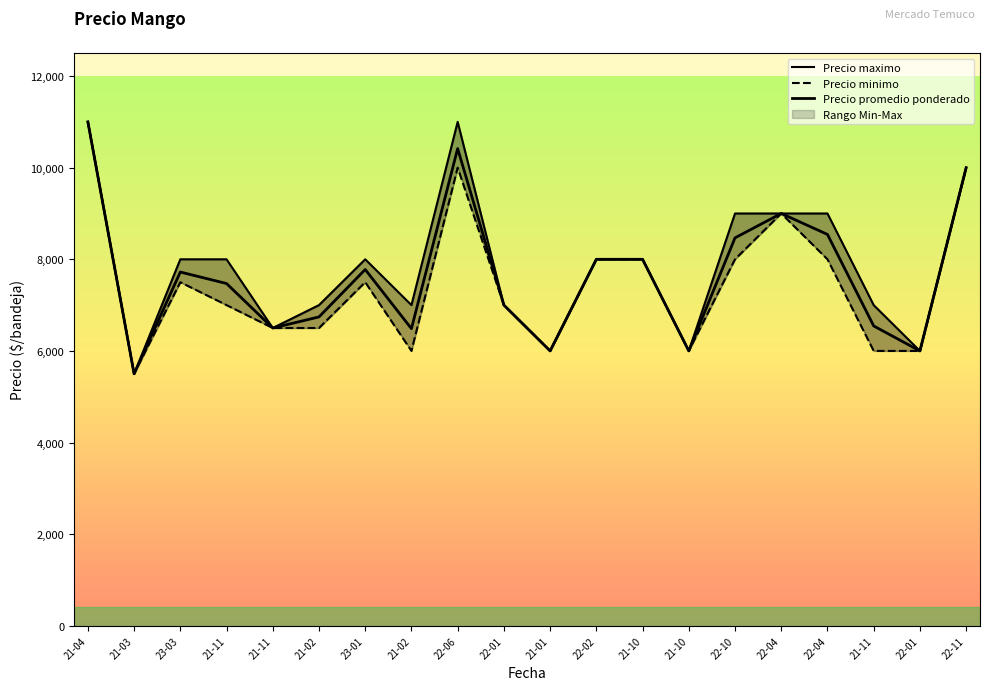

Reading left to right, list all the values displayed in this chart.

Precio maximo: 11000	5500	8000	8000	6500	7000	8000	7000	11000	7000	6000	8000	8000	6000	9000	9000	9000	7000	6000	10000
Precio minimo: 11000	5500	7500	7000	6500	6500	7500	6000	10000	7000	6000	8000	8000	6000	8000	9000	8000	6000	6000	10000
Precio promedio ponderado: 11000	5500	7722	7471	6500	6742	7777	6486	10417	7000	6000	8000	8000	6000	8468	9000	8543	6545	6000	10000